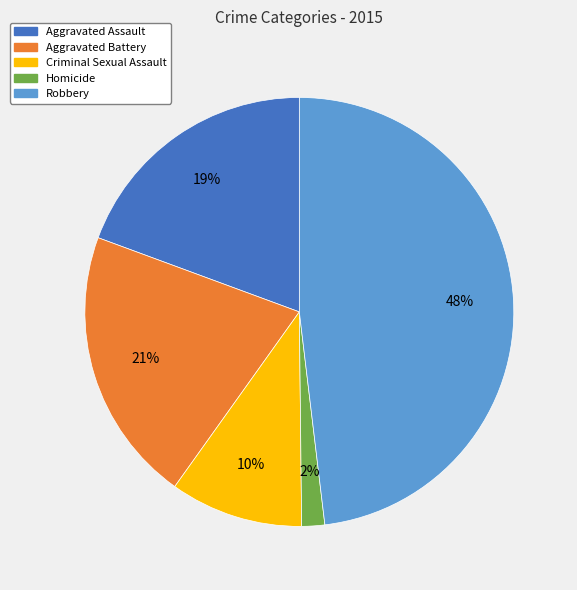

How many slices are in this pie chart?

5